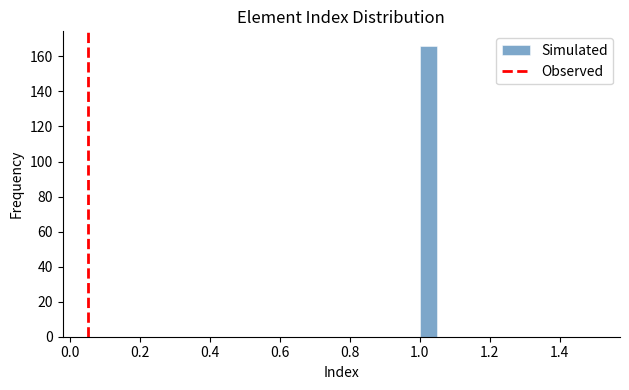

Around what value on the x-axis is the tallest bar? Give the approximate position of its centre, as read against the axis.

1.02